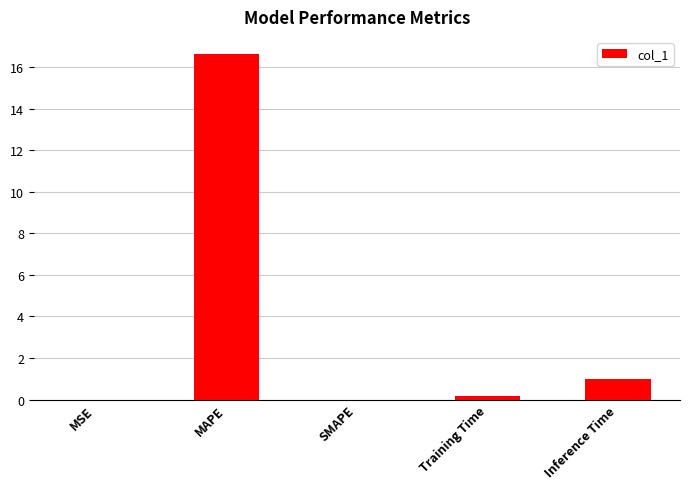

What is the sum of all values?

17.7